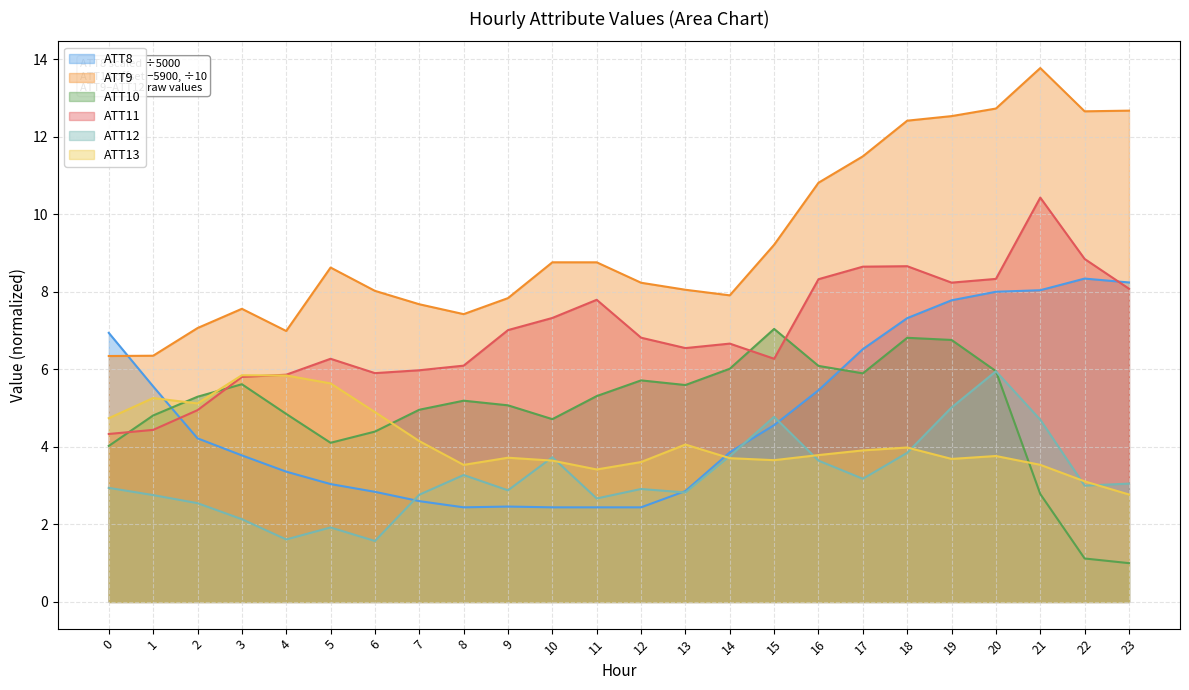

The value of ATT12 at 3 is 2.1. True or false?

True